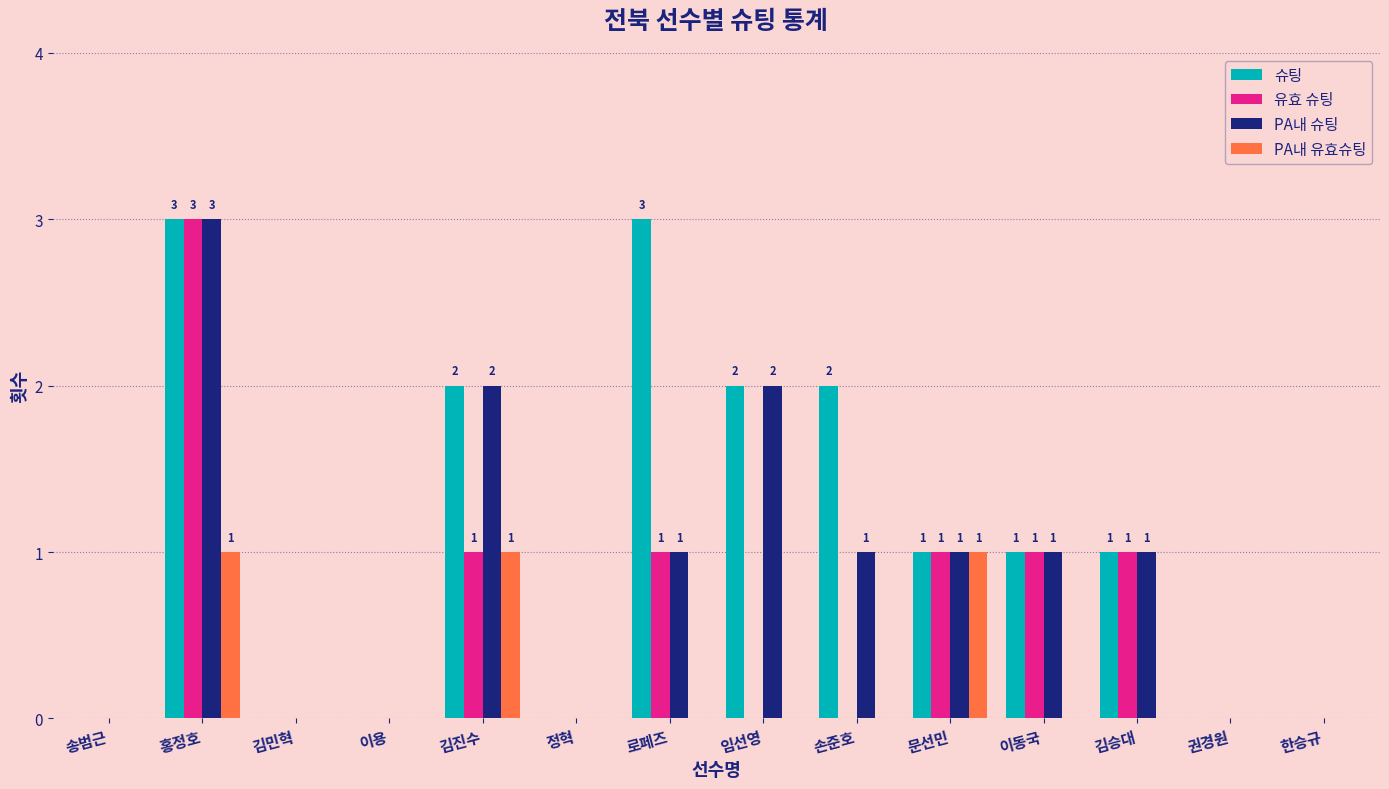

At which category is the sum across all series the highest?

홍정호